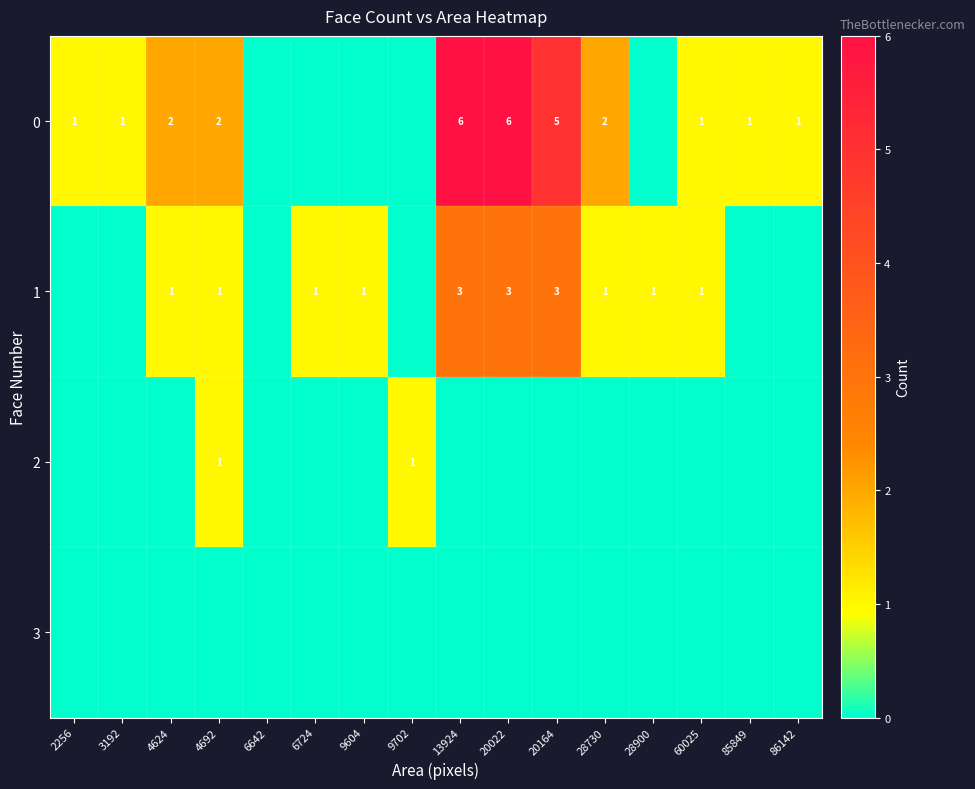

The value of 0 at 20164 is 1. True or false?

False